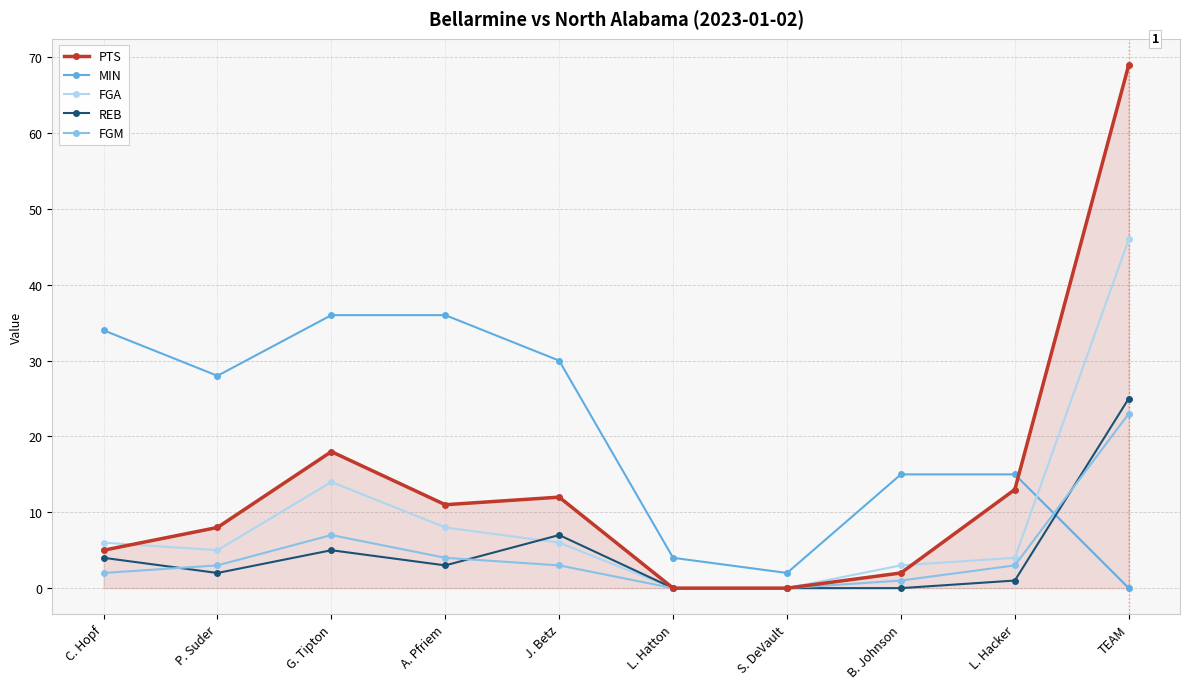

What position from the left is TEAM?

10